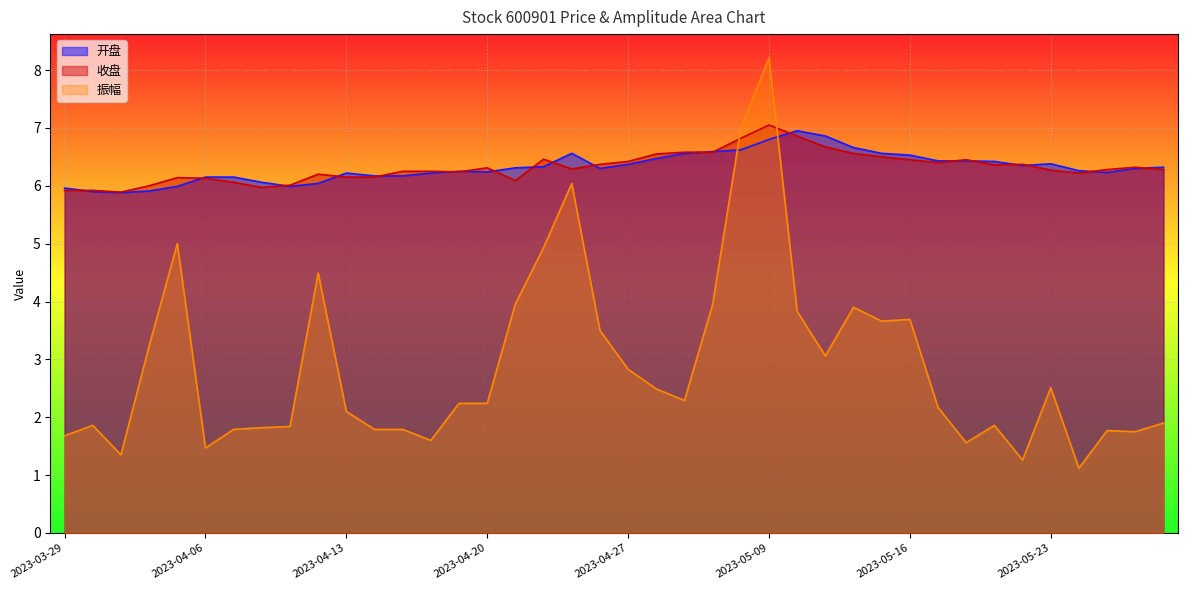

What is the value of the 开盘 point at the 11th from the left?

6.2